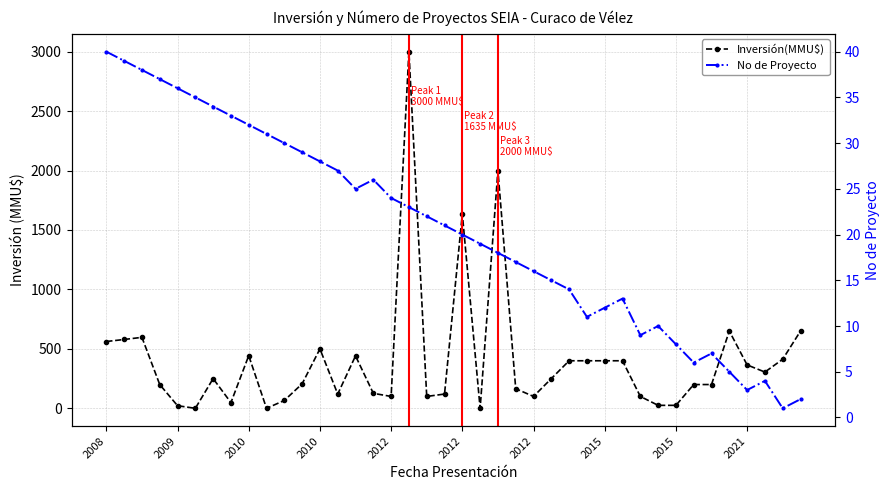

Is the value of Inversión(MMU$) at 20 greater than the value of No de Proyecto at 39?

Yes